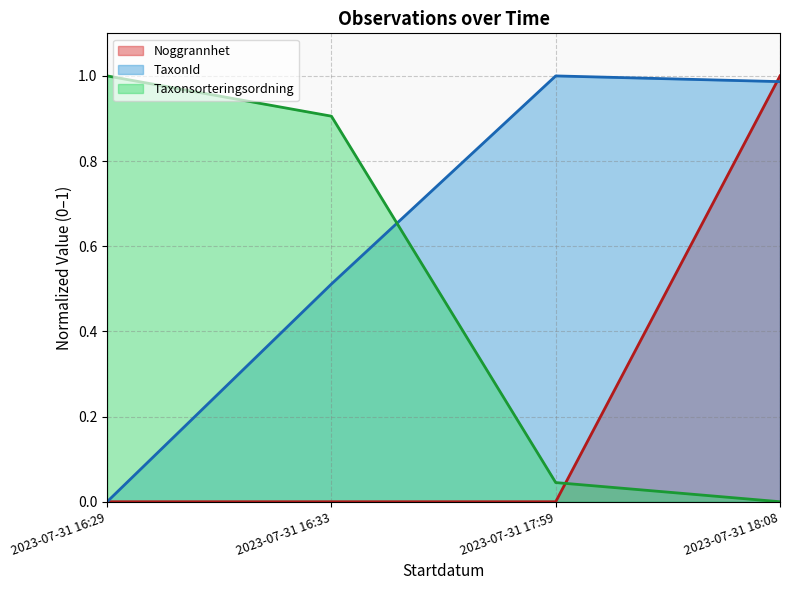

What is the total value across all series at 2023-07-31 16:29?

1.0